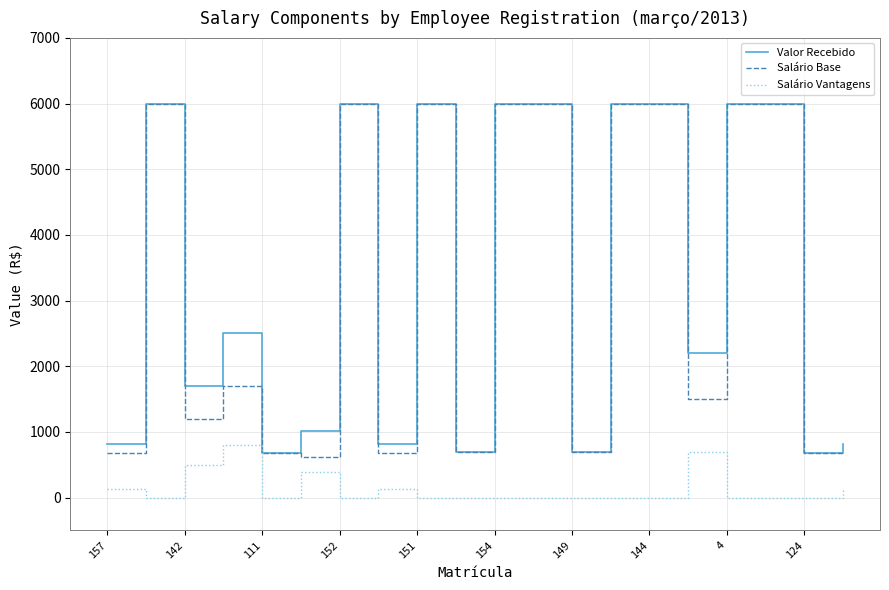

What is the maximum value shown in the chart?

6000.0